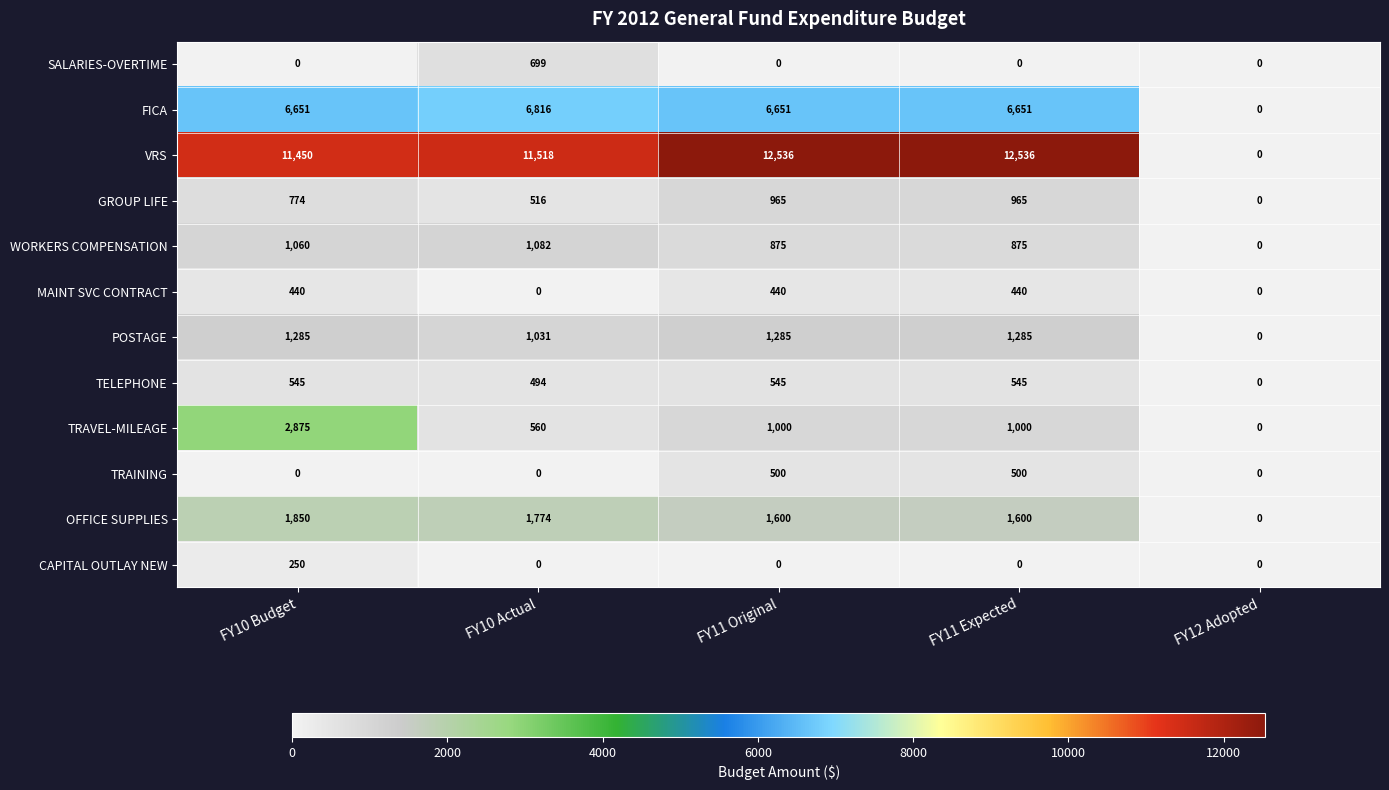

At which label does TRAVEL-MILEAGE first exceed 1000?

FY10 Budget